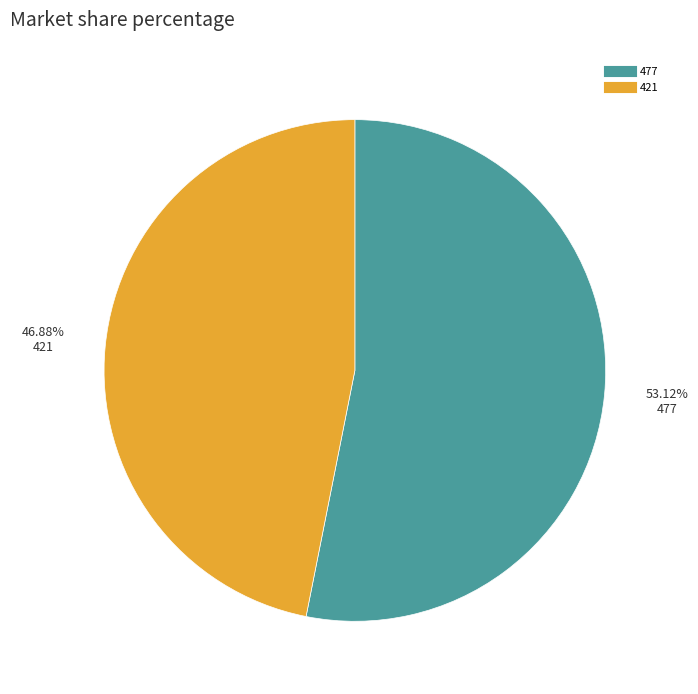

Which slice is the smallest?

421